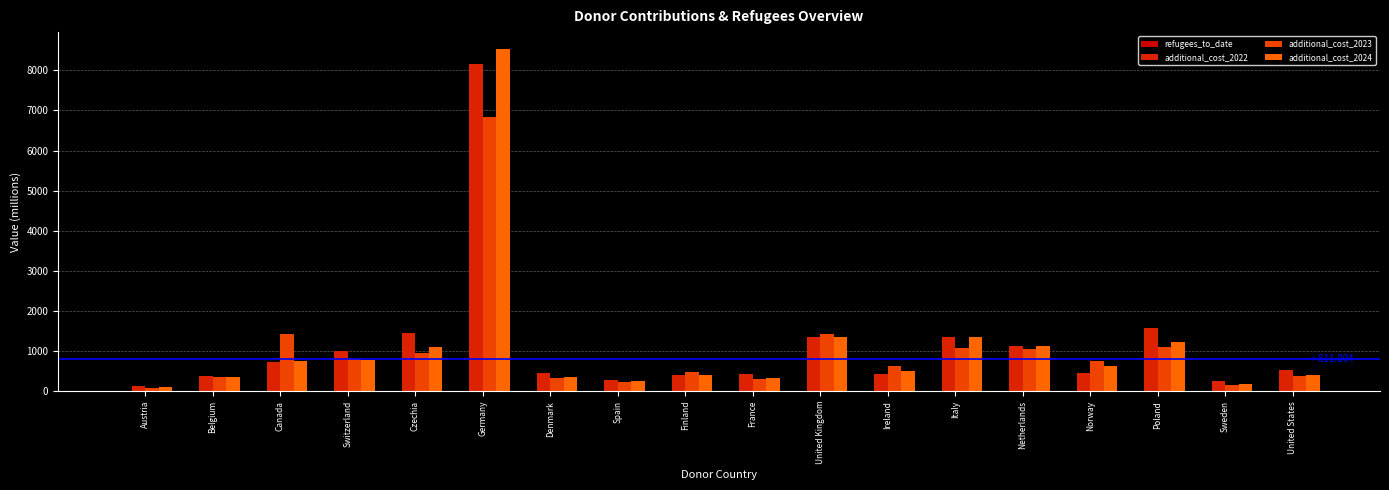

What is the label of the 11th bar from the left?

United Kingdom